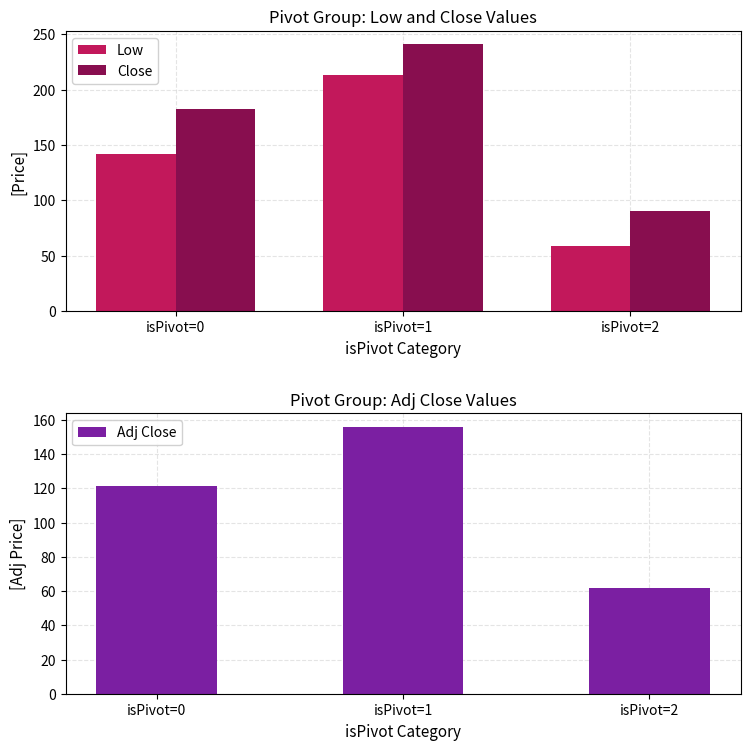

What is the value of the Adj Close bar at the 3rd from the left?

62.1